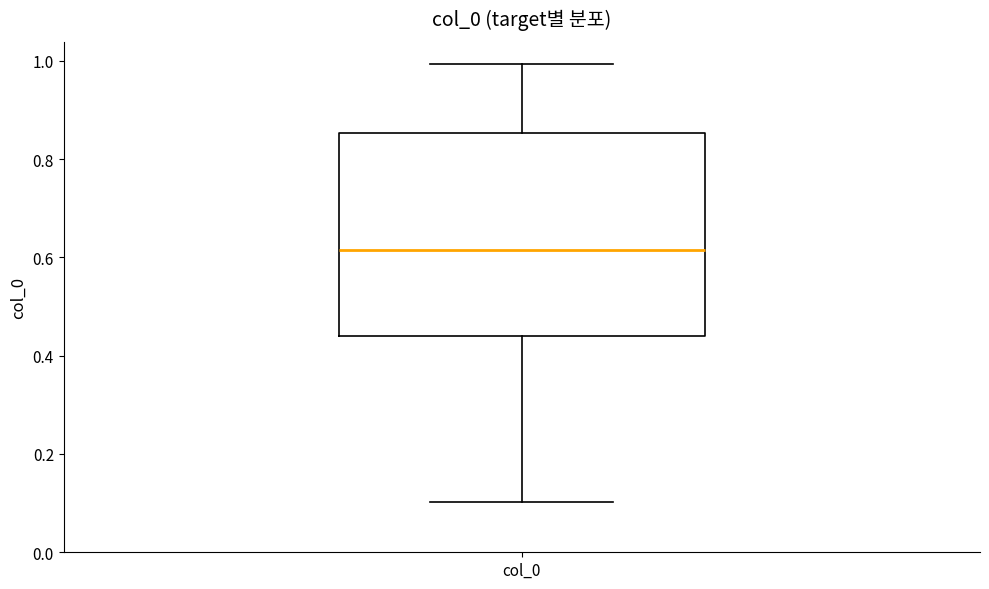

Transcribe this box plot: give where the median line is, the range the box spans, and where the two whiskers end, as read against the y-axis. The values are not printed on the chart, so give them approximately, as read against the axis.

median 0.62, box 0.44 to 0.86, whiskers 0.10 to 1.00